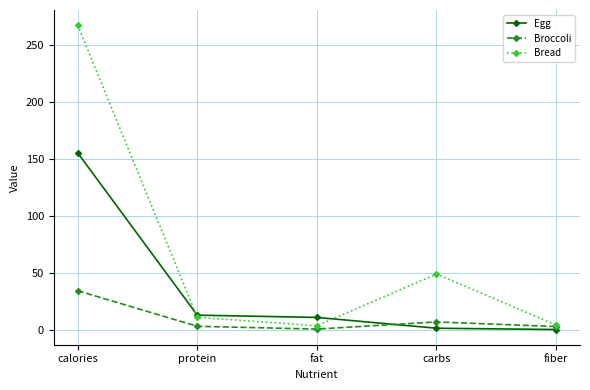

Where is the first local maximum for Bread?

carbs